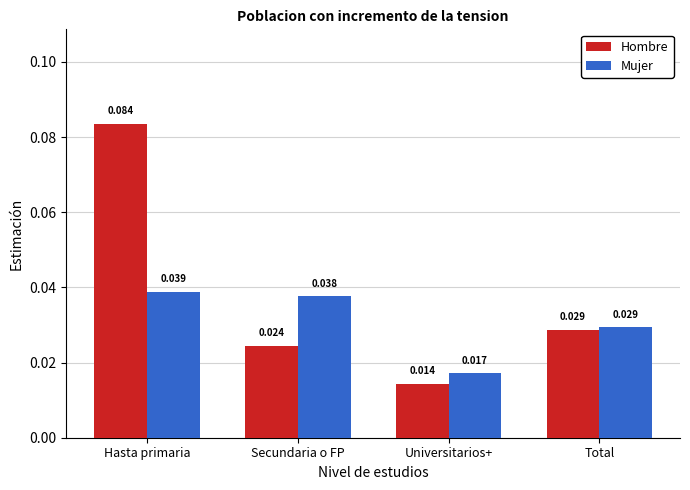

What are all the series names shown in the legend?

Hombre, Mujer